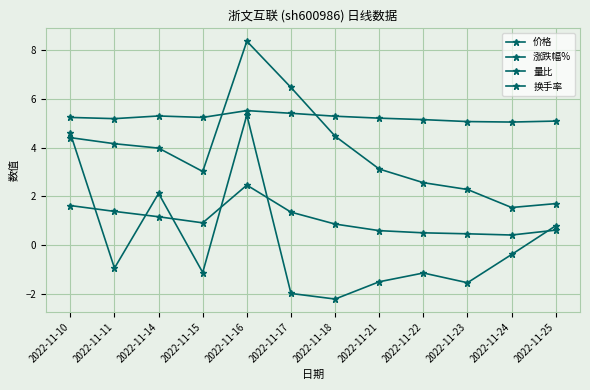

Is this an area chart (filled region under the line)?

No